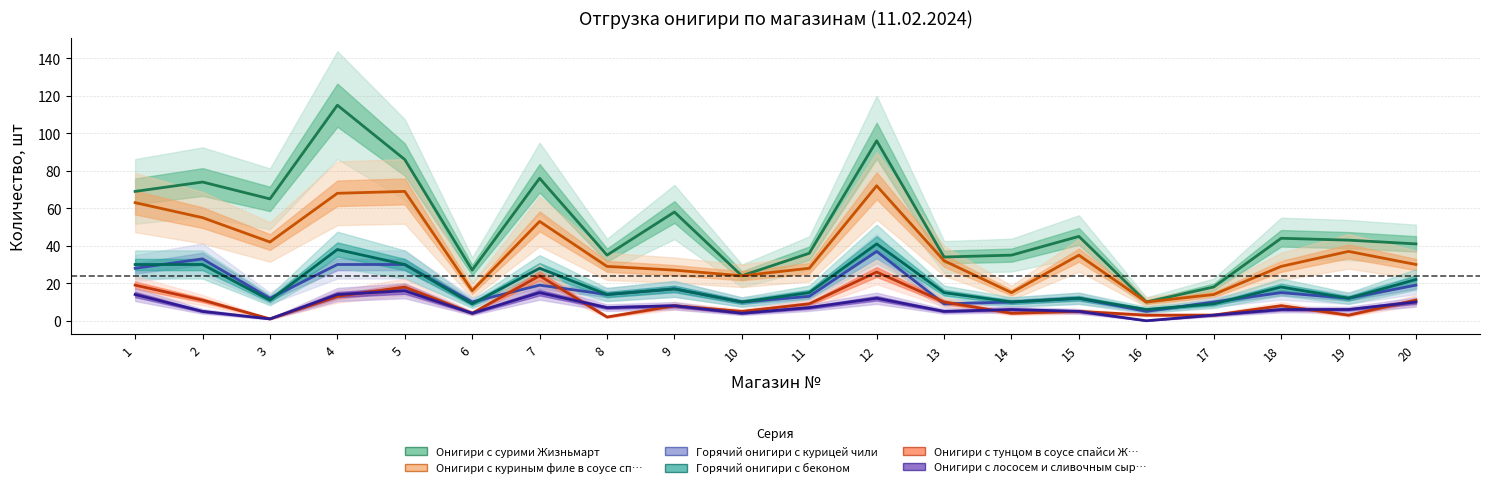

What is the average value of the Горячий онигири с беконом  series?

19